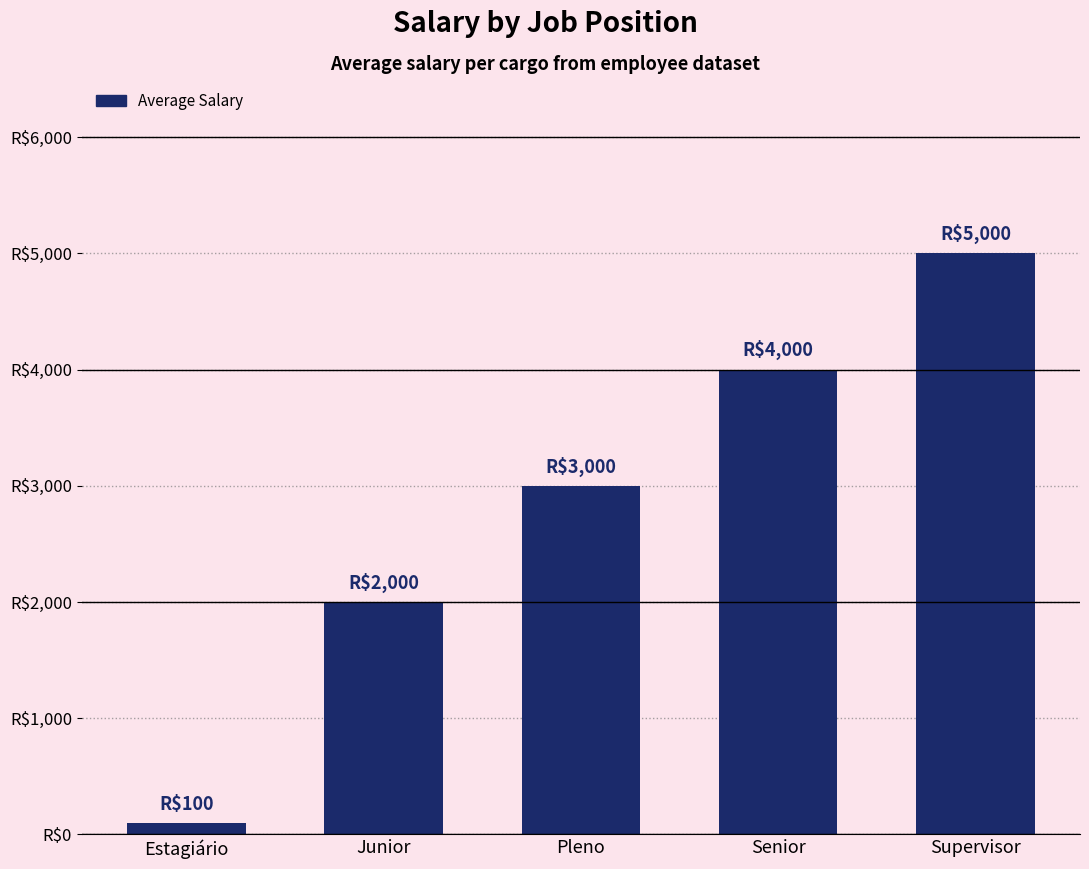

The value at Junior is 2774. True or false?

False